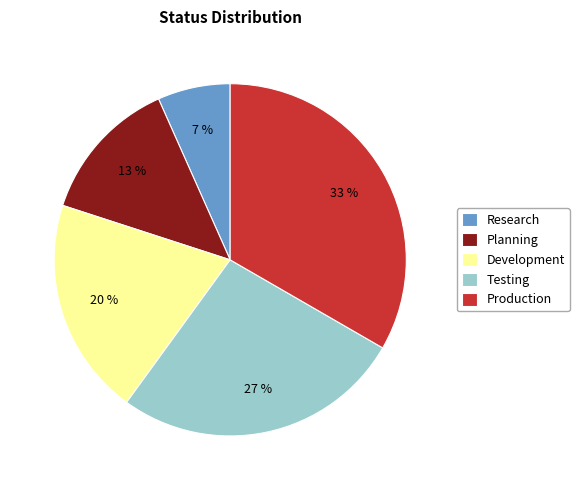

To the nearest percent, what percentage of the pie is Development?

20%